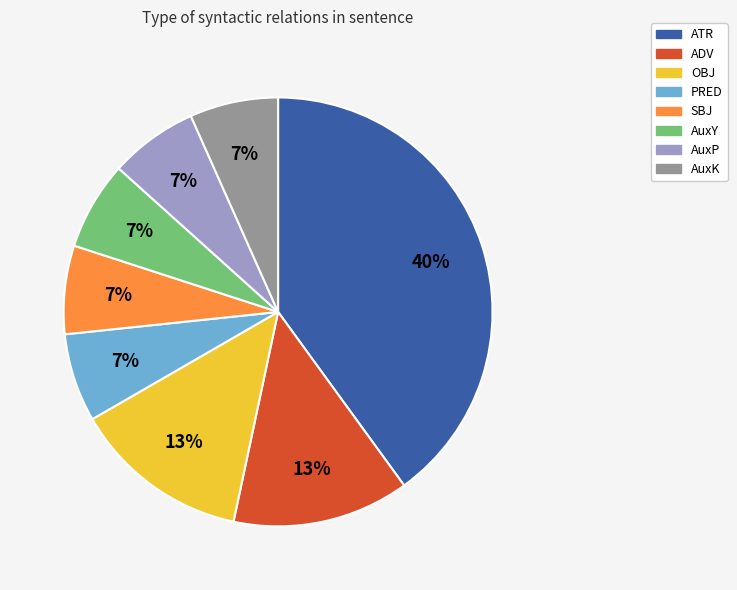

Does PRED account for over 50% of the chart?

No